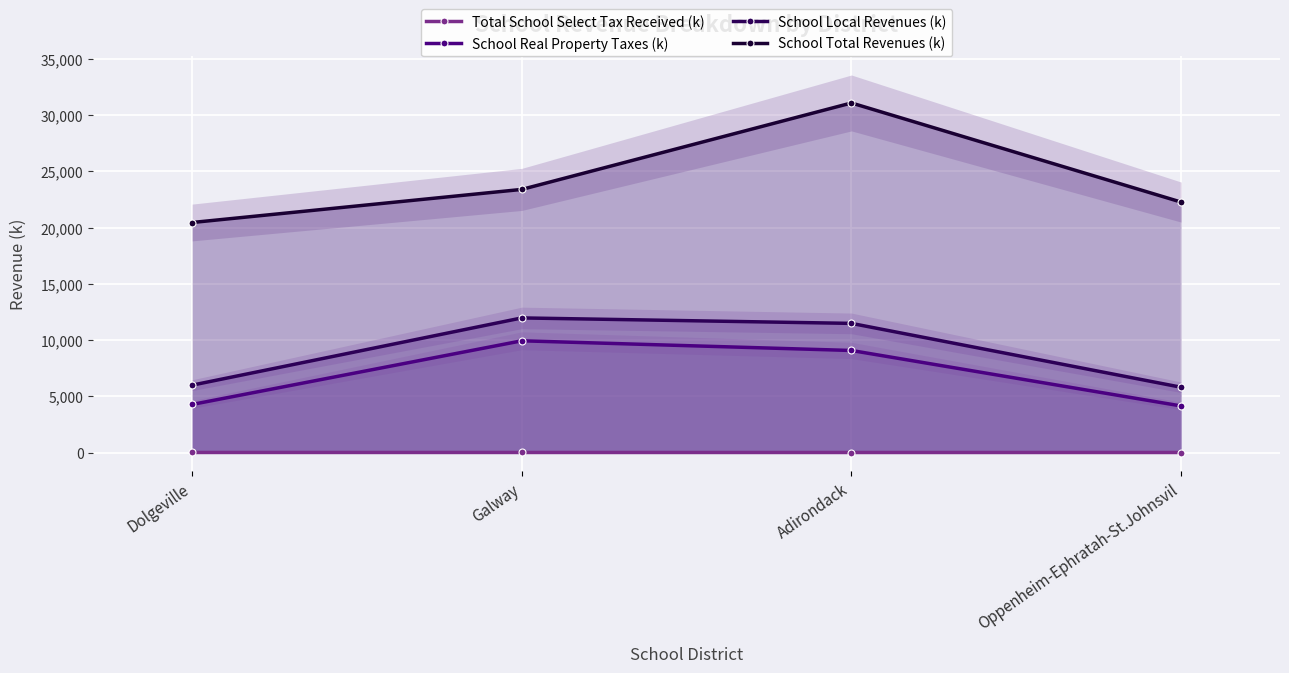

Rank the categories by School Real Property Taxes (k) value from highest to lowest.

Galway, Adirondack, Dolgeville, Oppenheim-Ephratah-St.Johnsvil